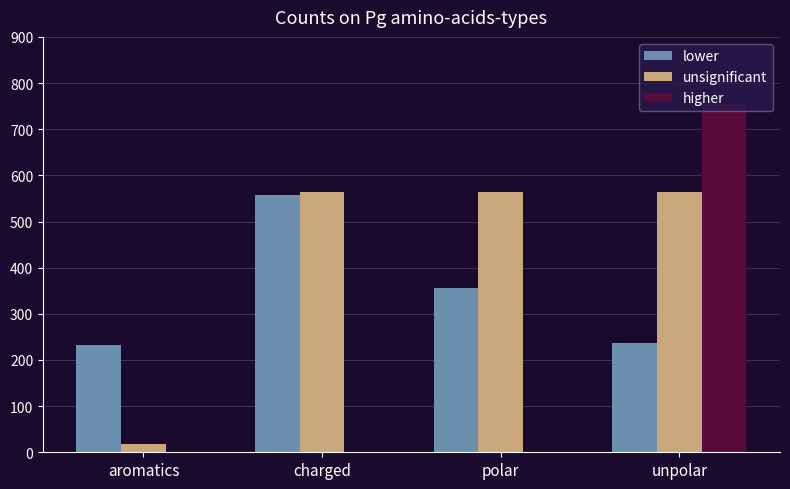

Reading left to right, transcribe all the data shown in this chart.

lower: aromatics=232	charged=557	polar=357	unpolar=237
unsignificant: aromatics=19	charged=563	polar=563	unpolar=563
higher: aromatics=0	charged=0	polar=0	unpolar=754